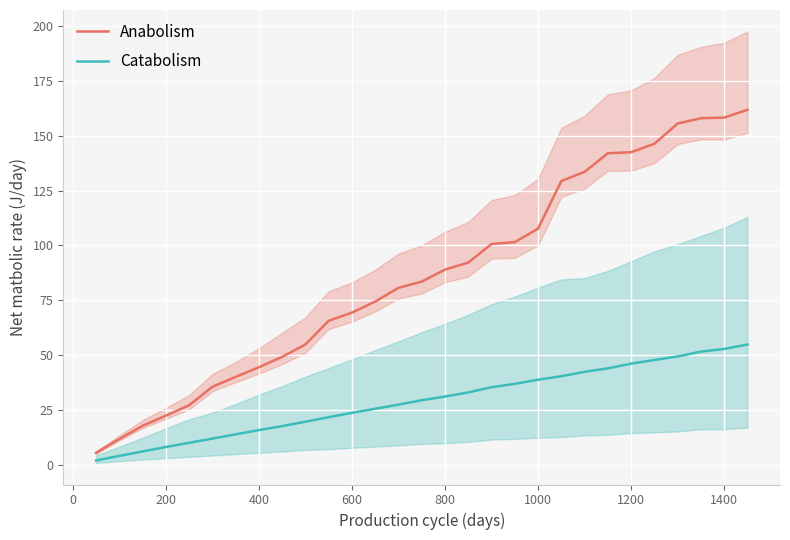

Is it true that Anabolism equals 78.9 at 1400?

False